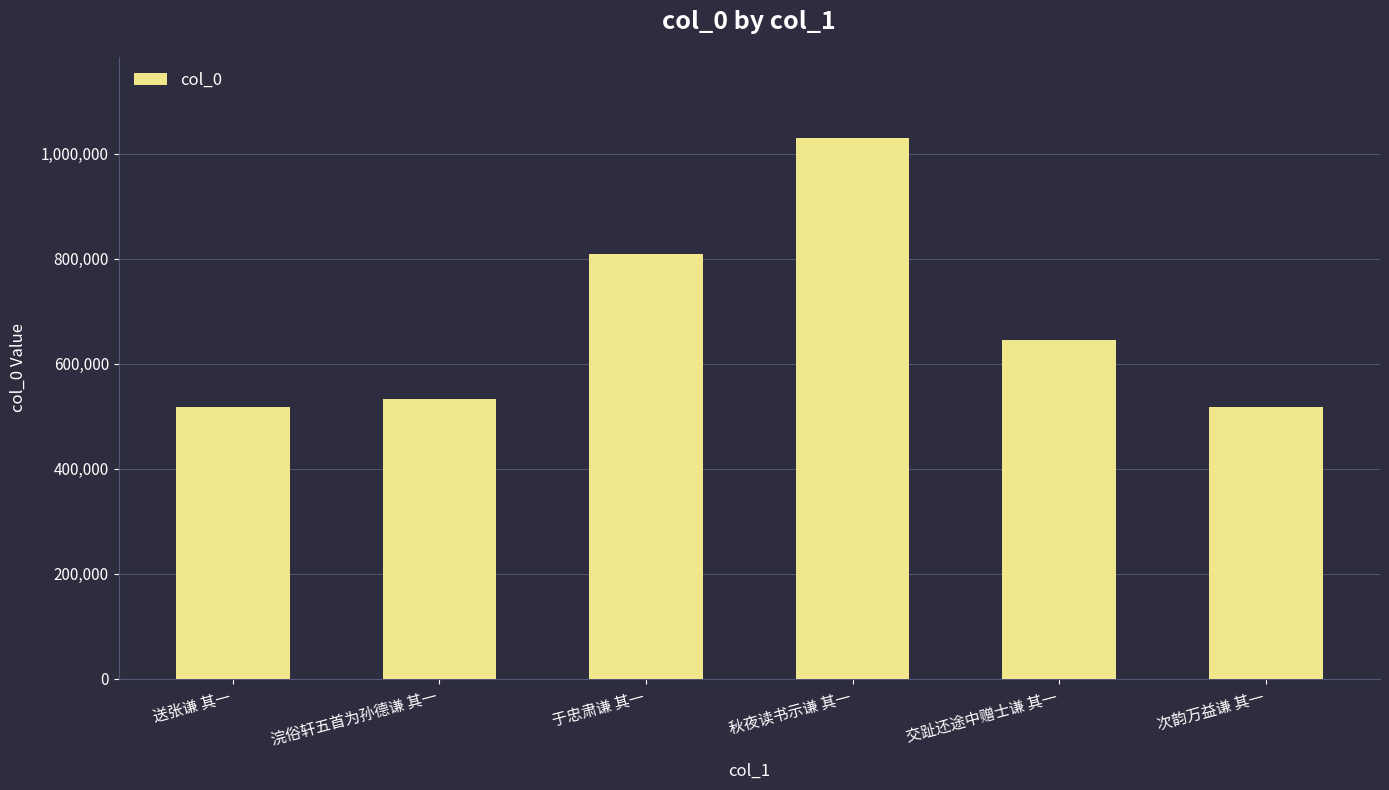

Approximately how many times larger is the value at 交趾还途中赠士谦 其一 compared to 秋夜读书示谦 其一?

0.6